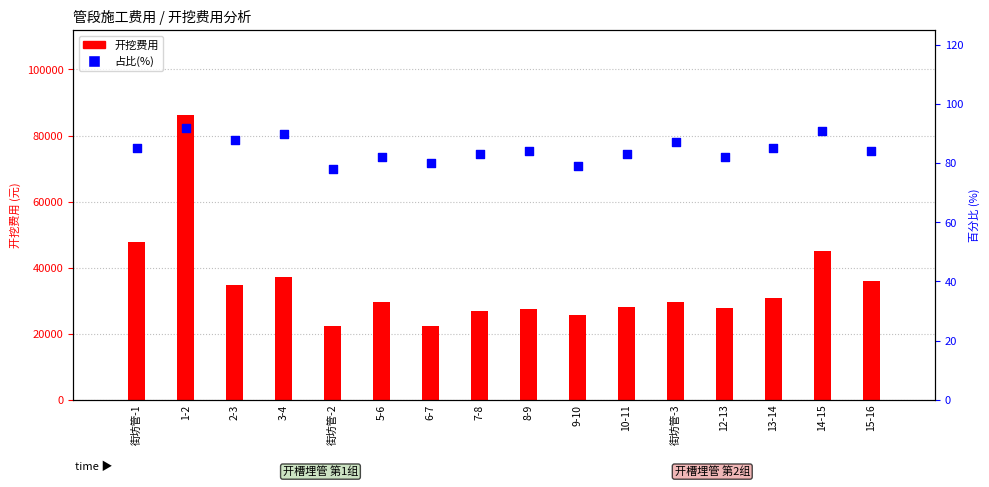

What is the change in value from 6-7 to 12-13?

+2